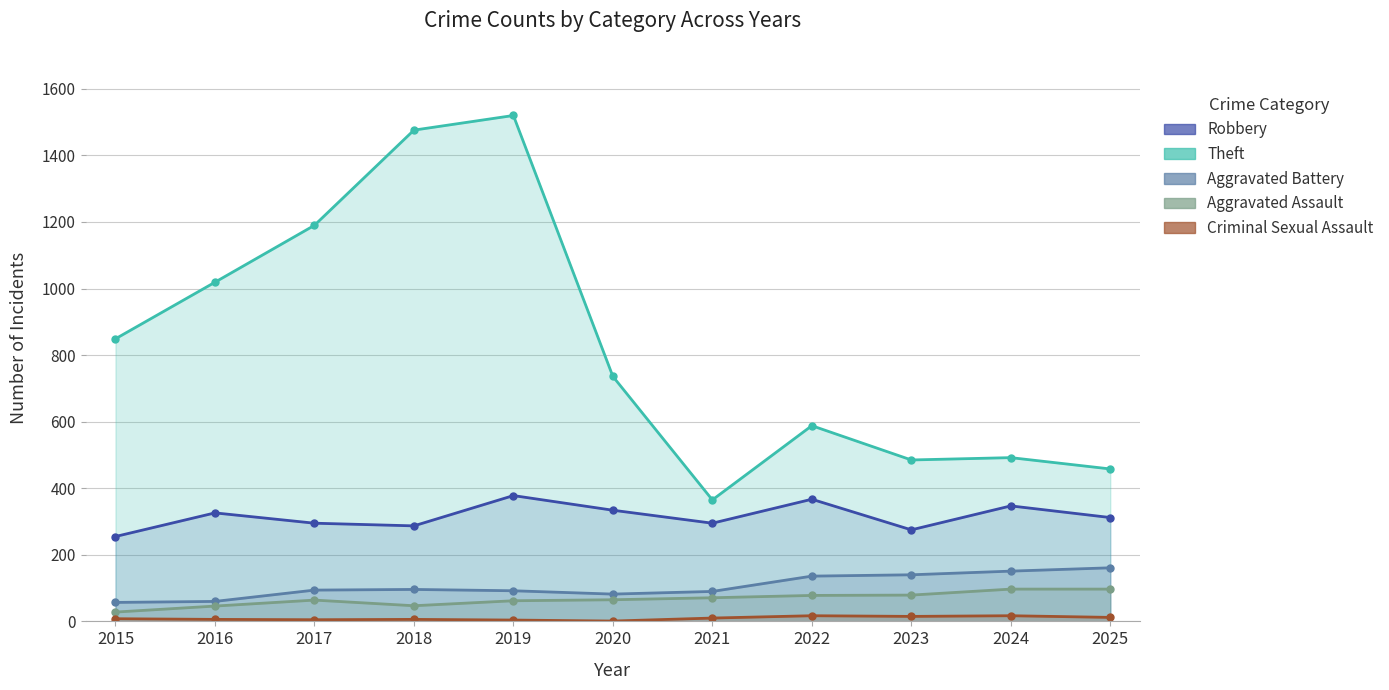

True or false: Aggravated Assault has a value of 32 at 2023.

False